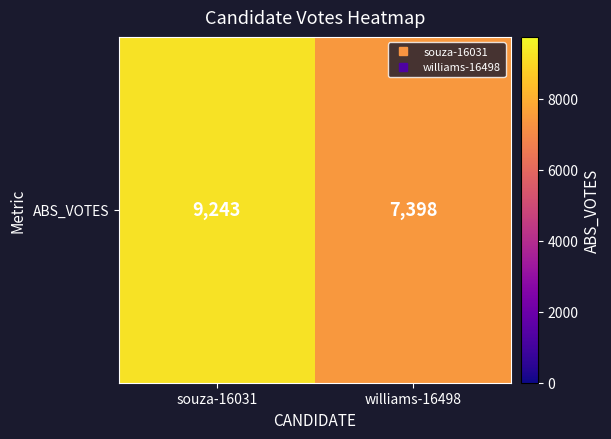

Approximately how many times larger is the value at souza-16031 compared to williams-16498?

1.2